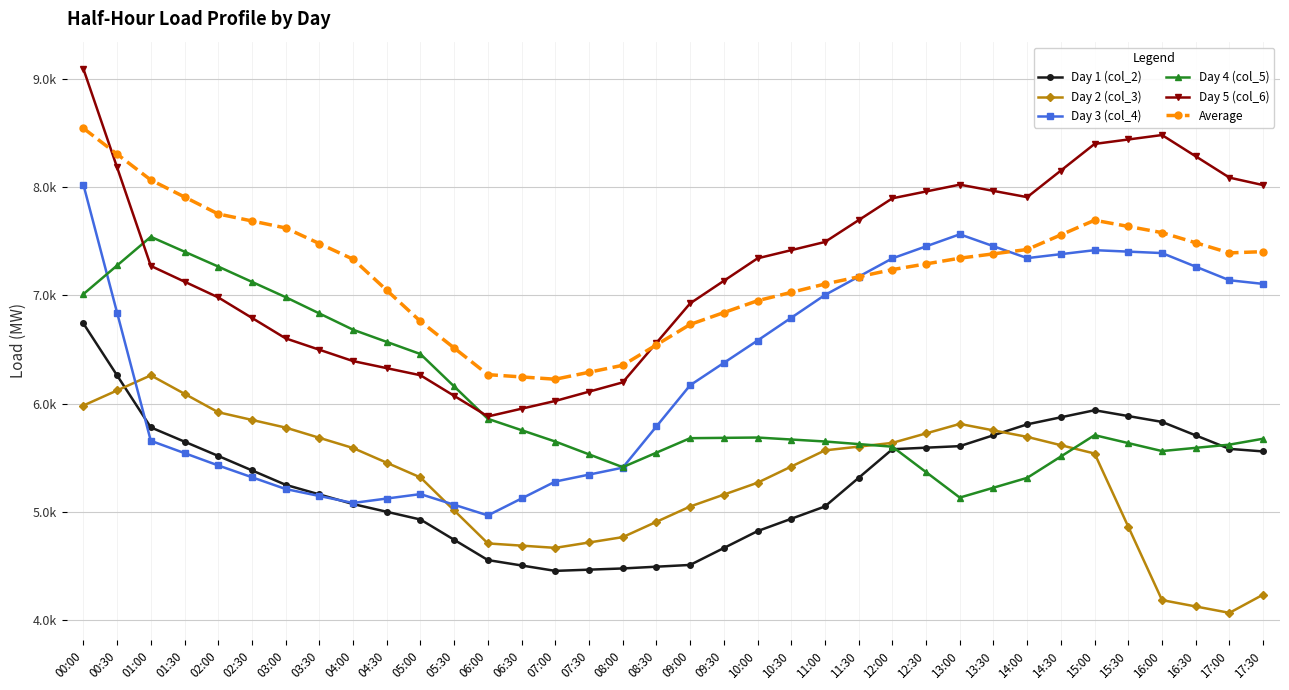

At which category does the chart reach its peak across all series?

00:00